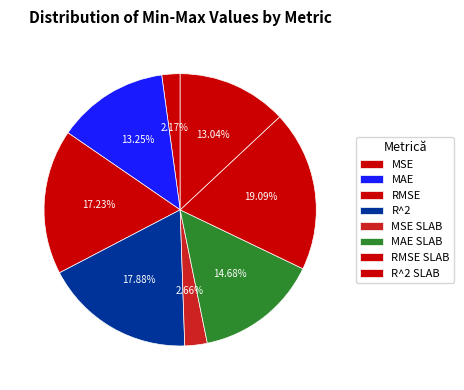

To the nearest percent, what is the difference between the largest and smallest slice percentages?

17%